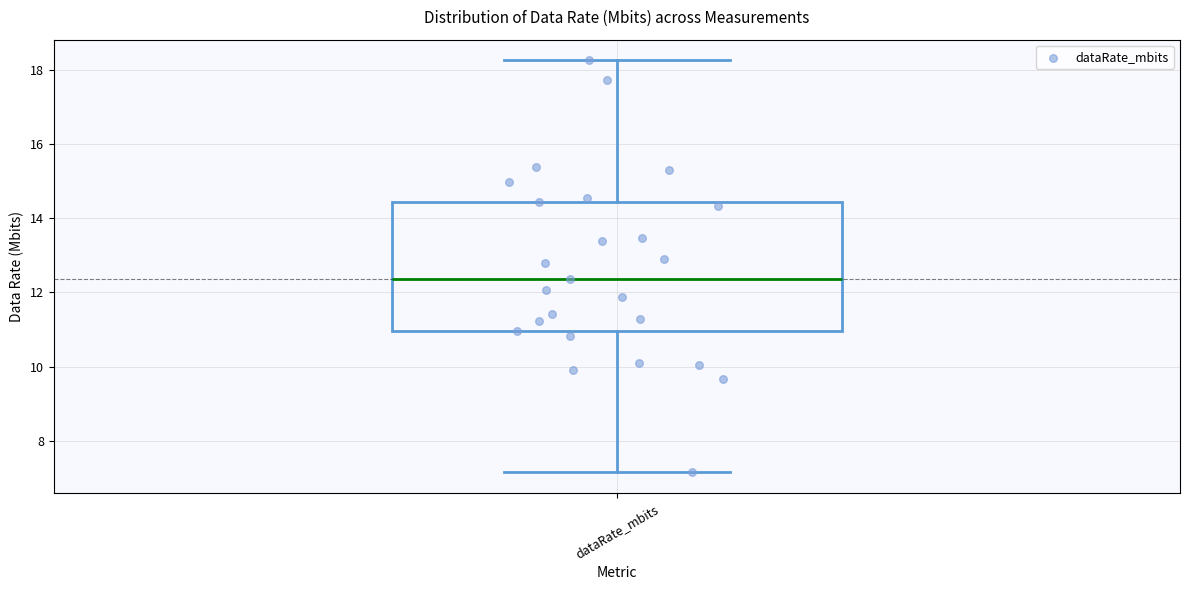

Transcribe this box plot: give where the median line is, the range the box spans, and where the two whiskers end, as read against the y-axis. The values are not printed on the chart, so give them approximately, as read against the axis.

median 12.4, box 11.0 to 14.4, whiskers 7.2 to 18.2